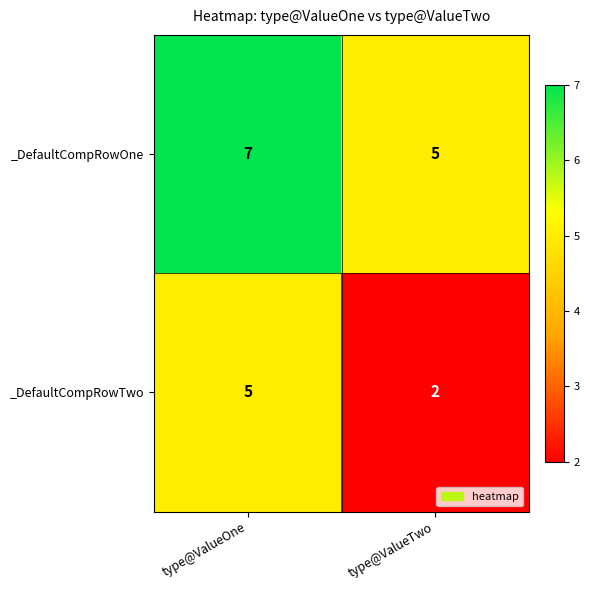

What is the total value across all series at type@ValueOne?

12